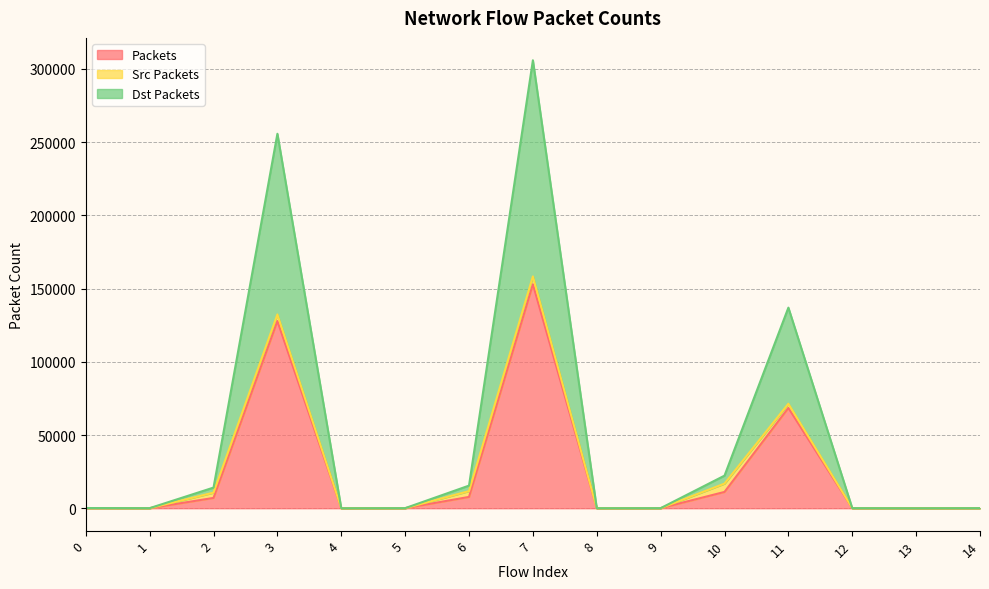

Where is the first local minimum for Packets?

1